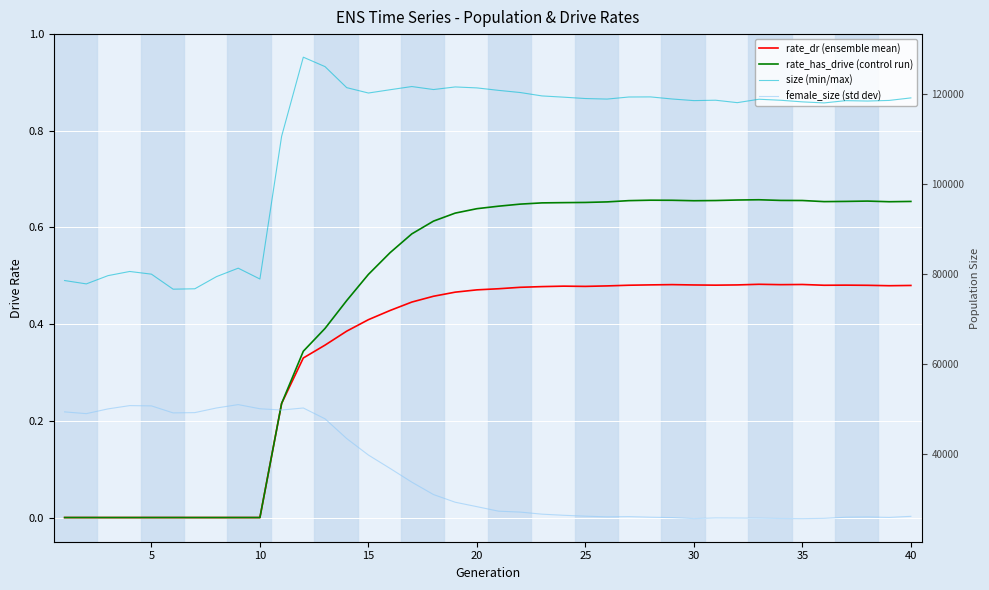

How many interior local valleys does the rate_dr (ensemble mean) series have?

5